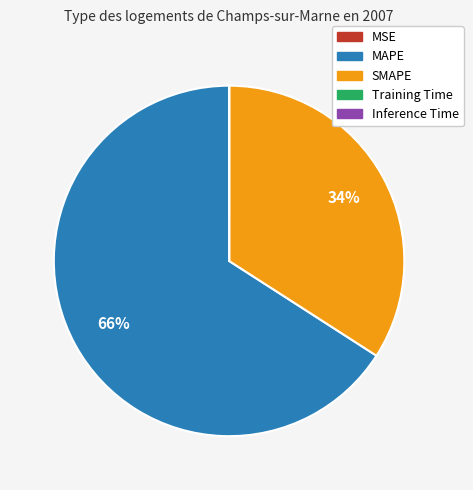

Which slice is the largest?

MAPE